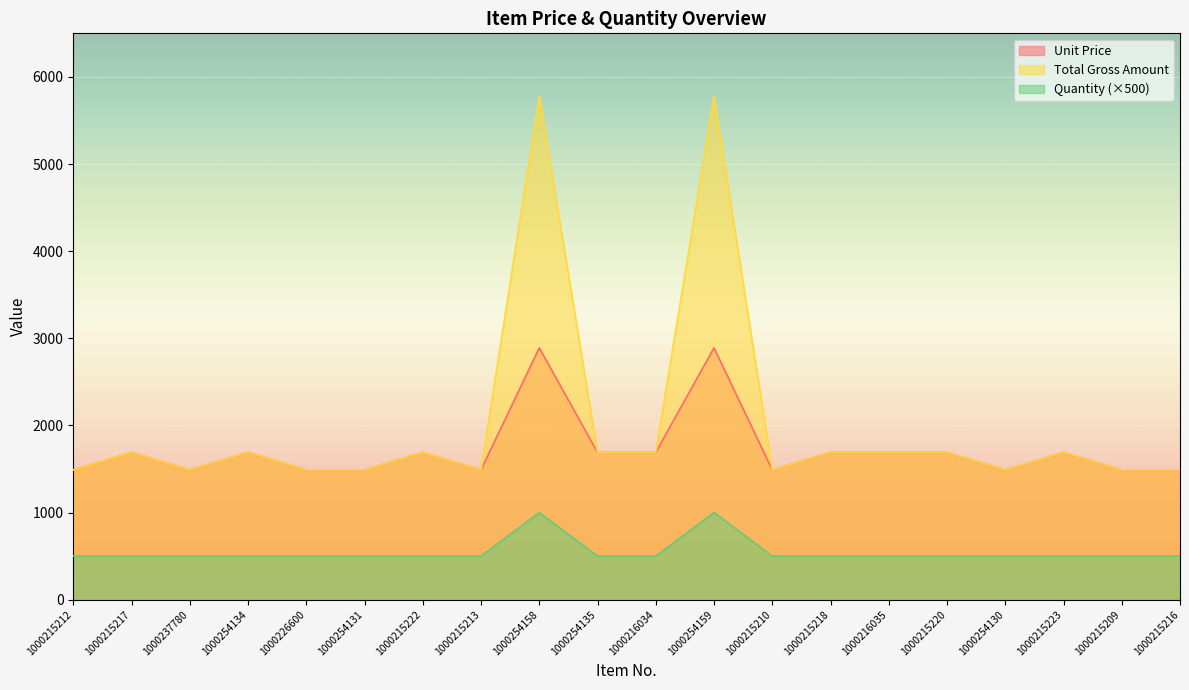

How many lines are shown in the chart?

3